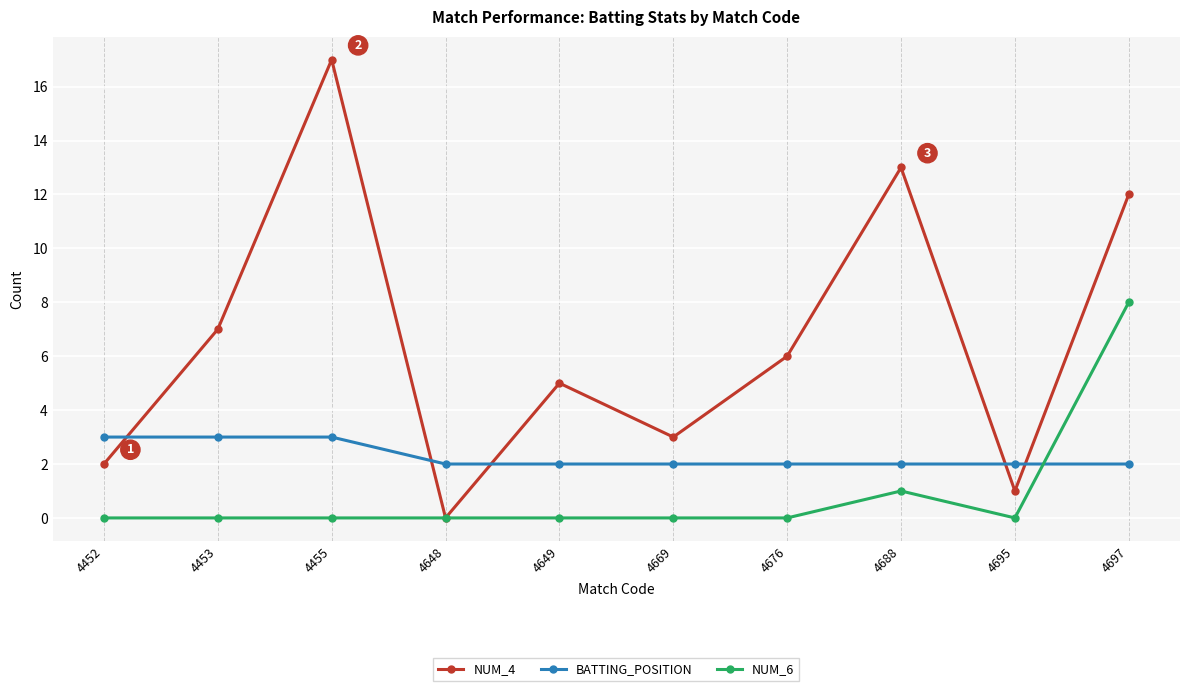

What is the difference between the second highest and minimum values in the NUM_4 series?

13